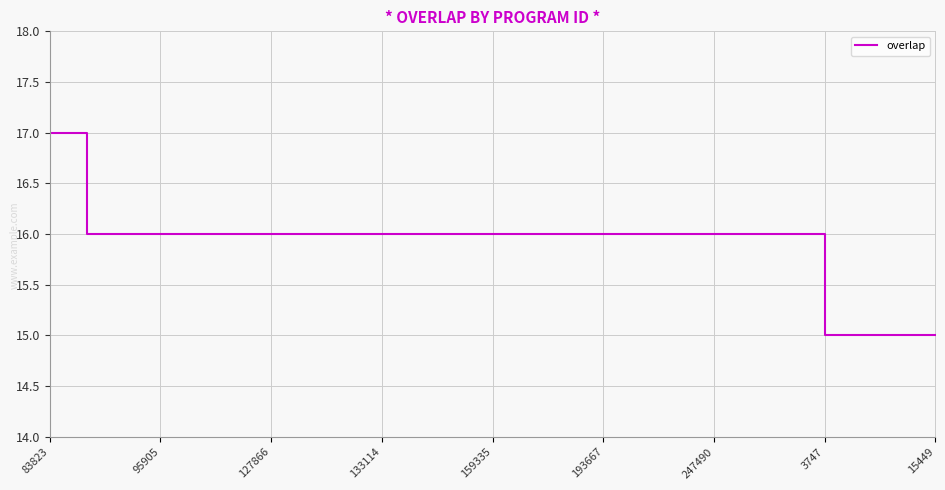

Count the number of categories in the chart.

25